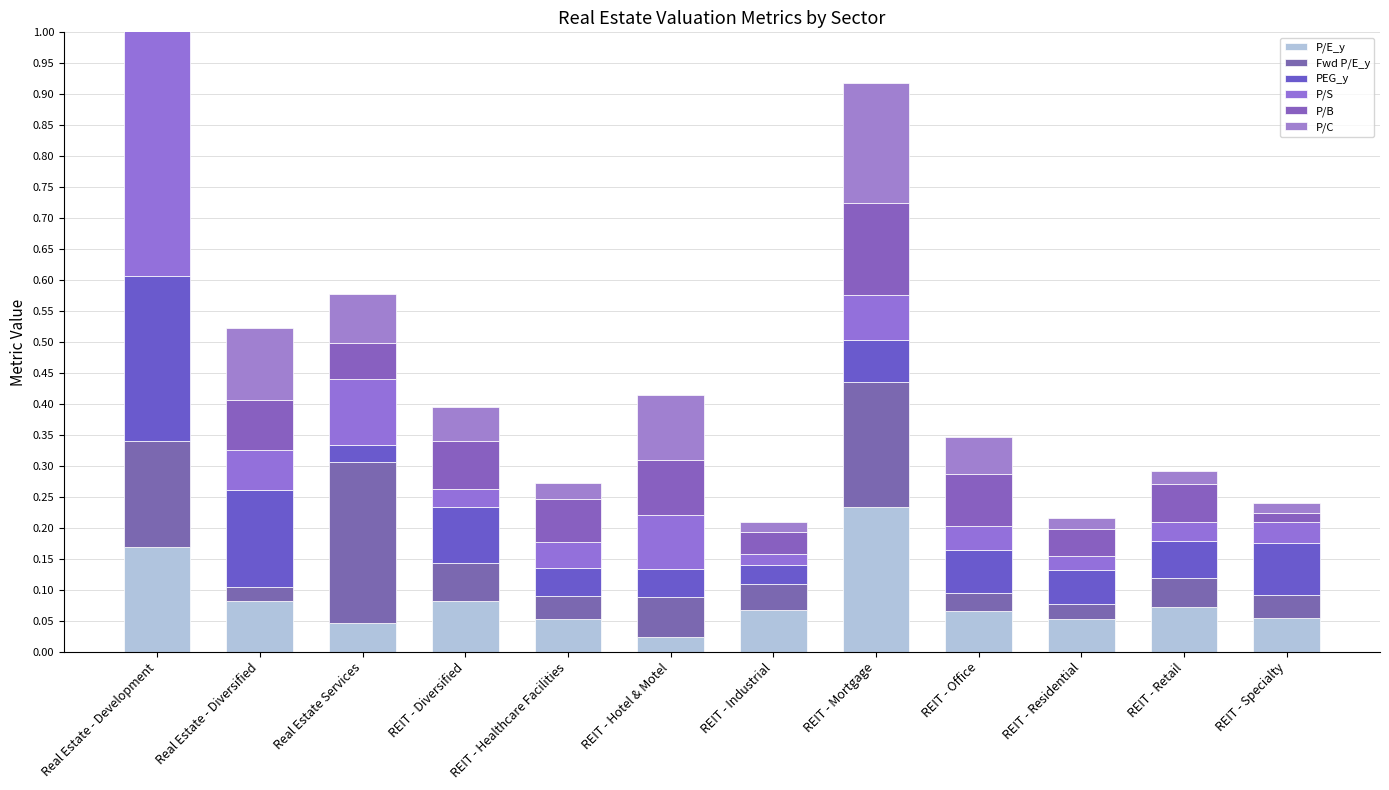

What is the spread (max minus min) of values at REIT - Specialty?

0.1